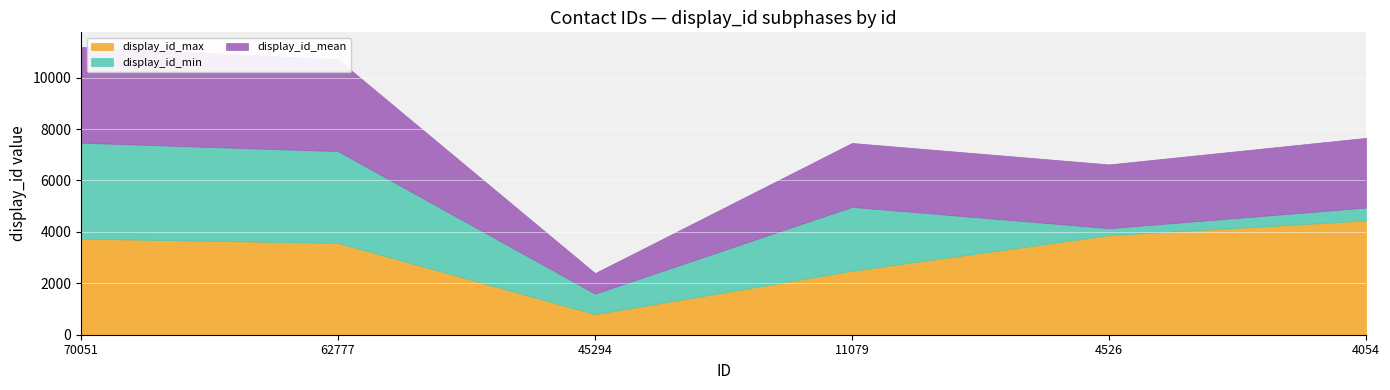

True or false: display_id_min and display_id_mean intersect in this chart.

False